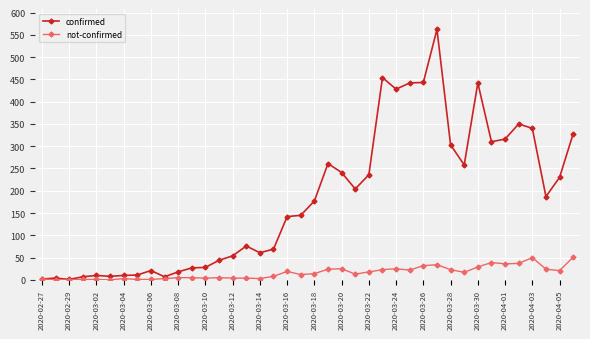

Which series has the largest range (max minus min)?

confirmed